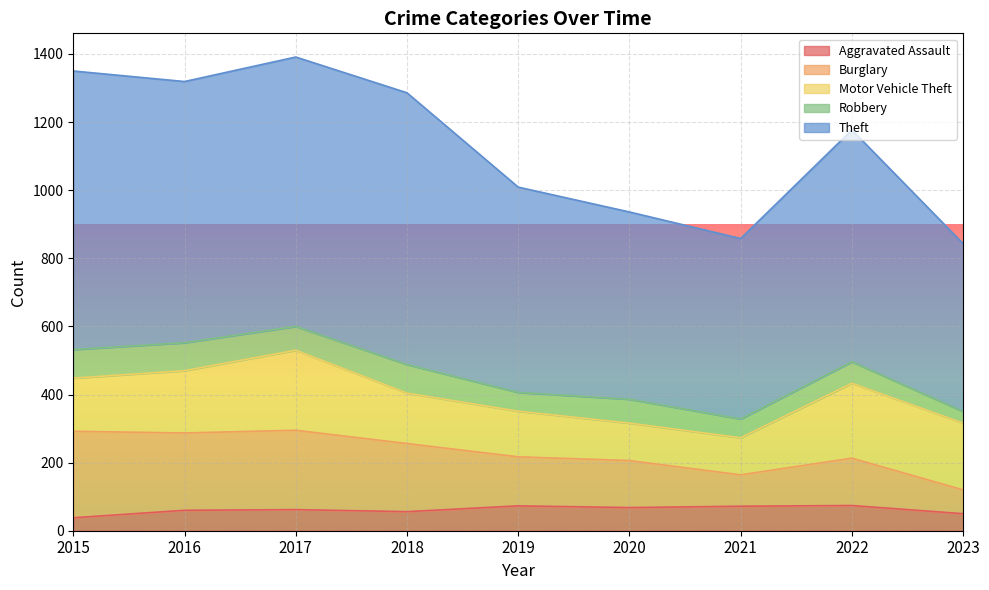

How many lines are shown in the chart?

5